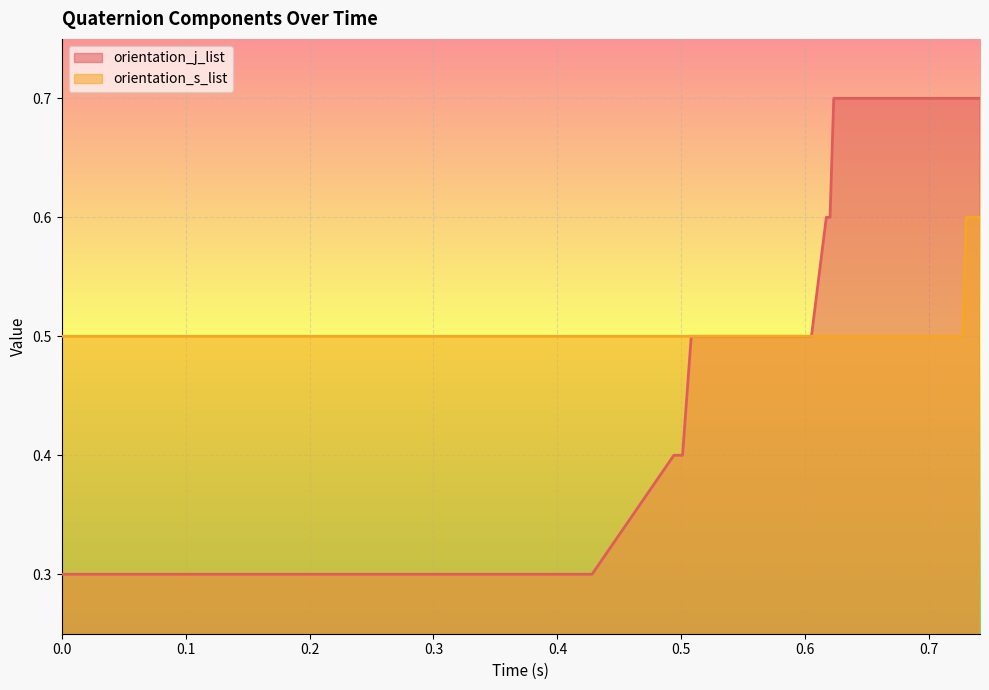

How many lines are shown in the chart?

2